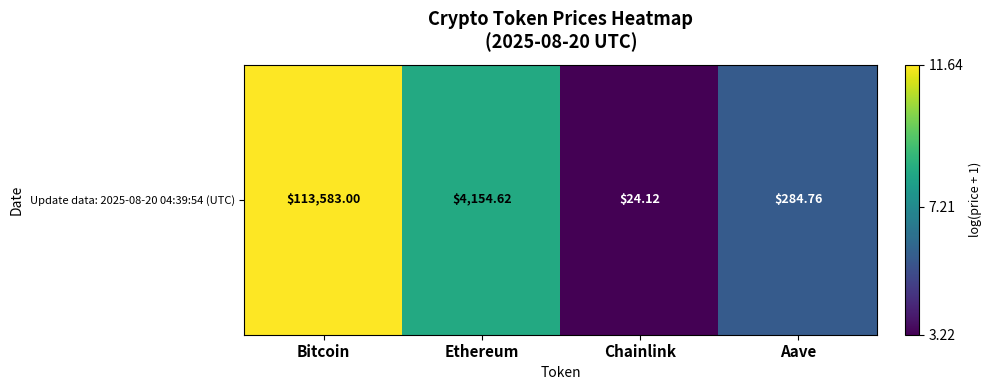

What is the change in value from Bitcoin to Ethereum?

-3.3